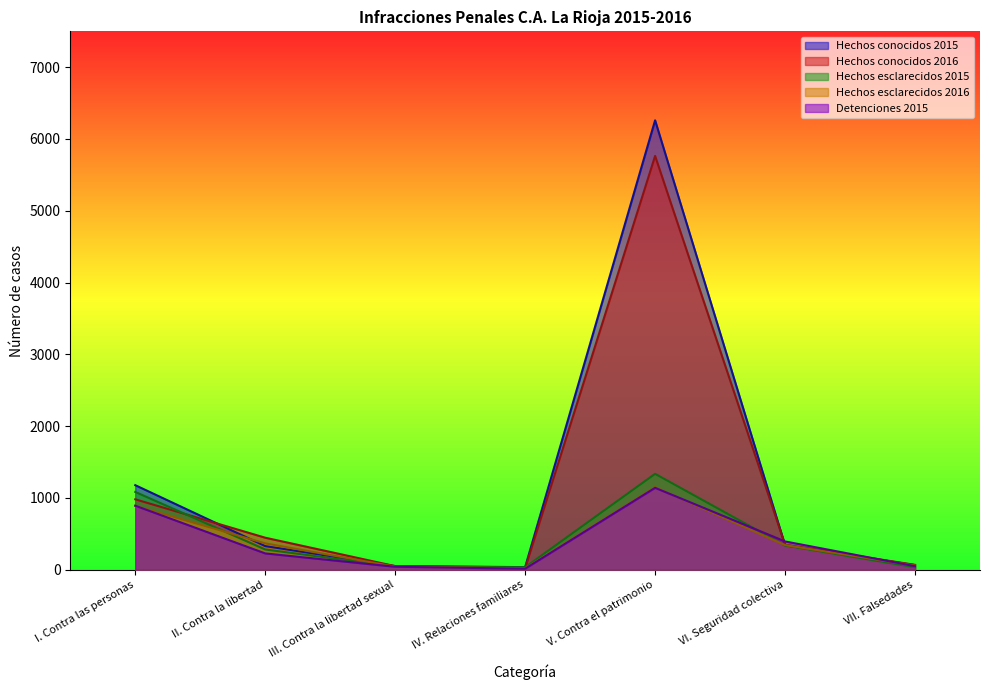

At which category does Hechos conocidos 2015 reach its first local valley?

IV. Relaciones familiares